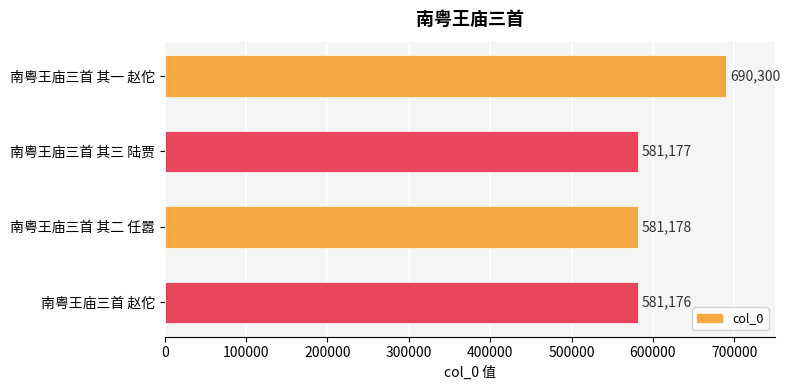

Reading top to bottom, transcribe all the data shown in this chart.

690300	581177	581178	581176